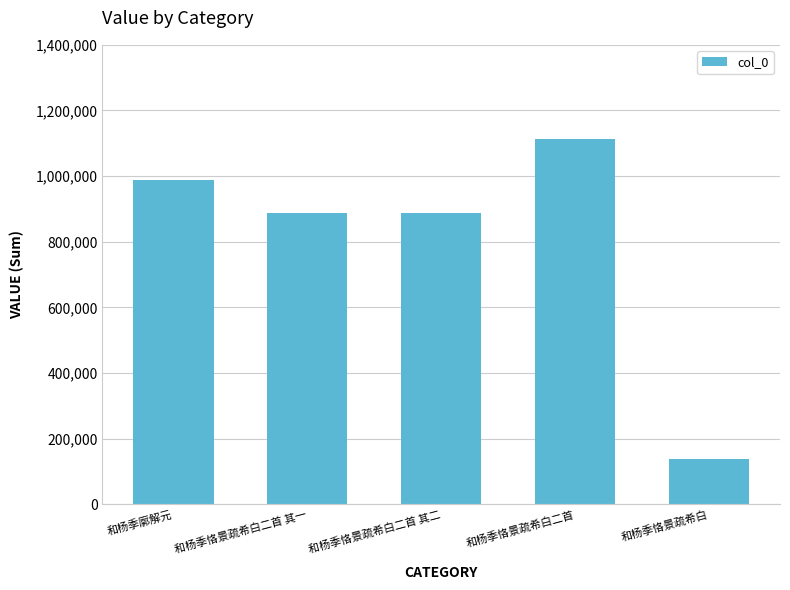

What is the value of the 3rd bar from the left?

889150